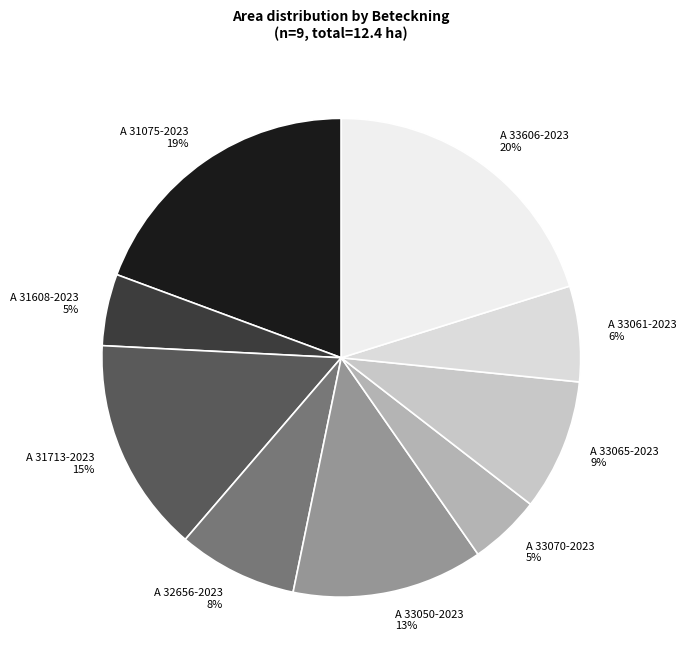

Is the sum of A 33070-2023 and A 33065-2023 greater than half?

No